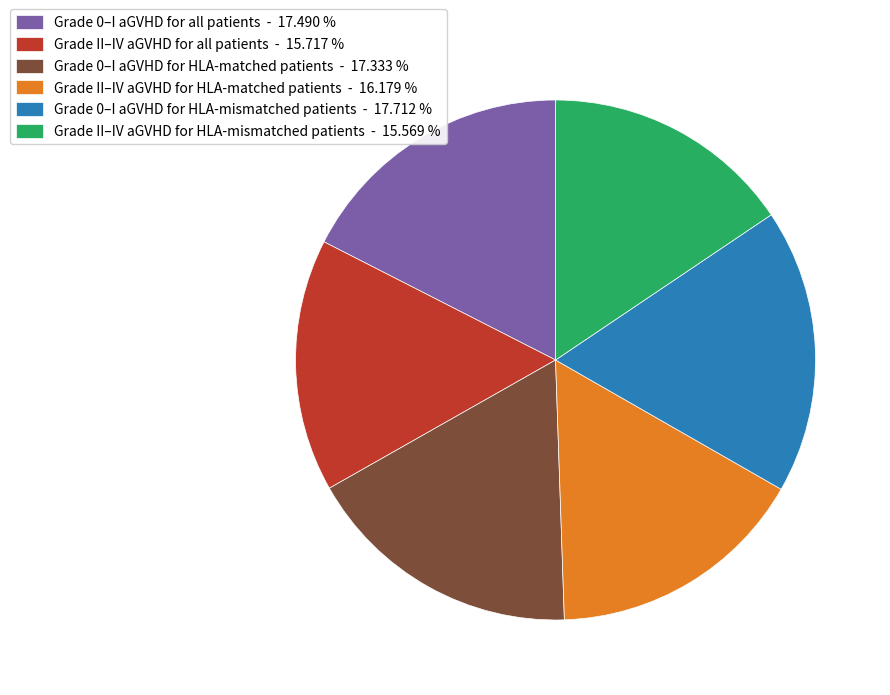

Do Grade II–IV aGVHD for all patients and Grade II–IV aGVHD for HLA-matched patients together represent more than half of the pie?

No